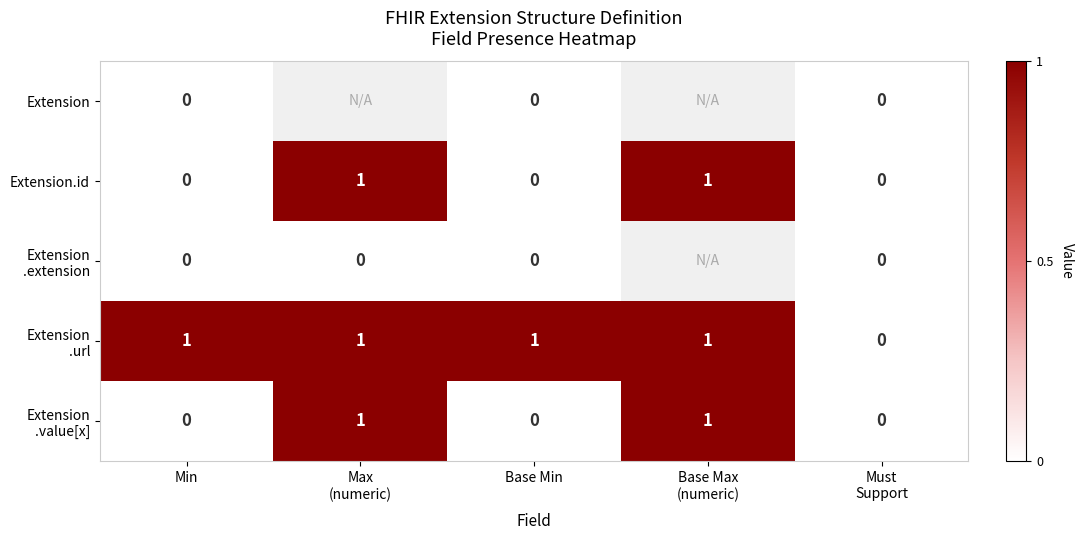

How many Extension.id values are between 0 and 1?

5